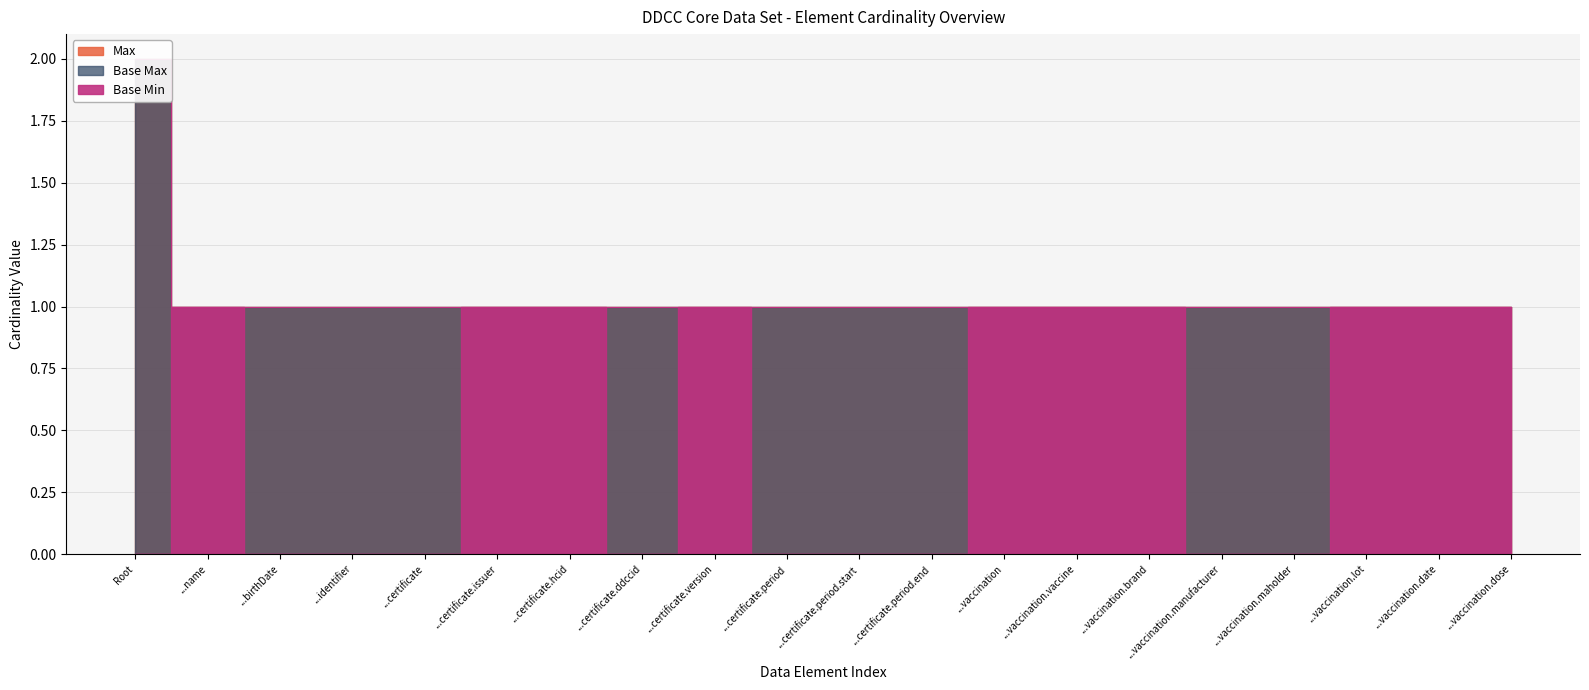

True or false: Base Max and Max cross at least once.

False